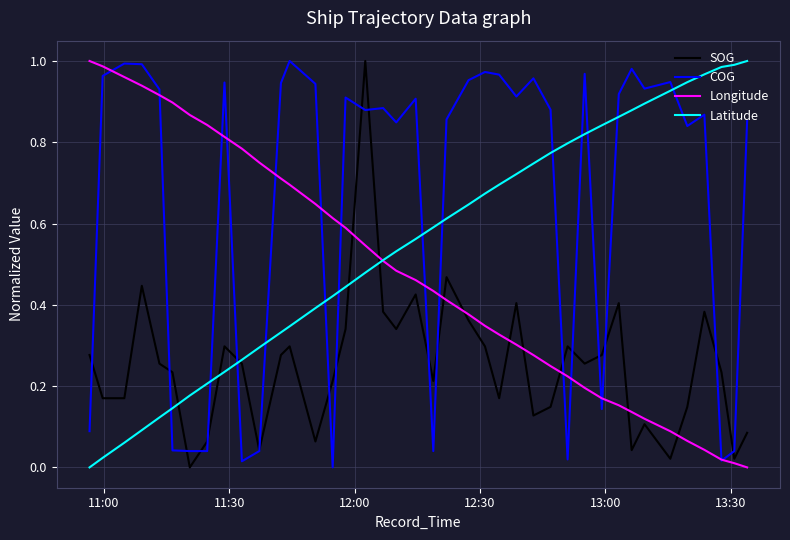

Rank the series by their average value, from highest to lowest.

COG, Latitude, Longitude, SOG